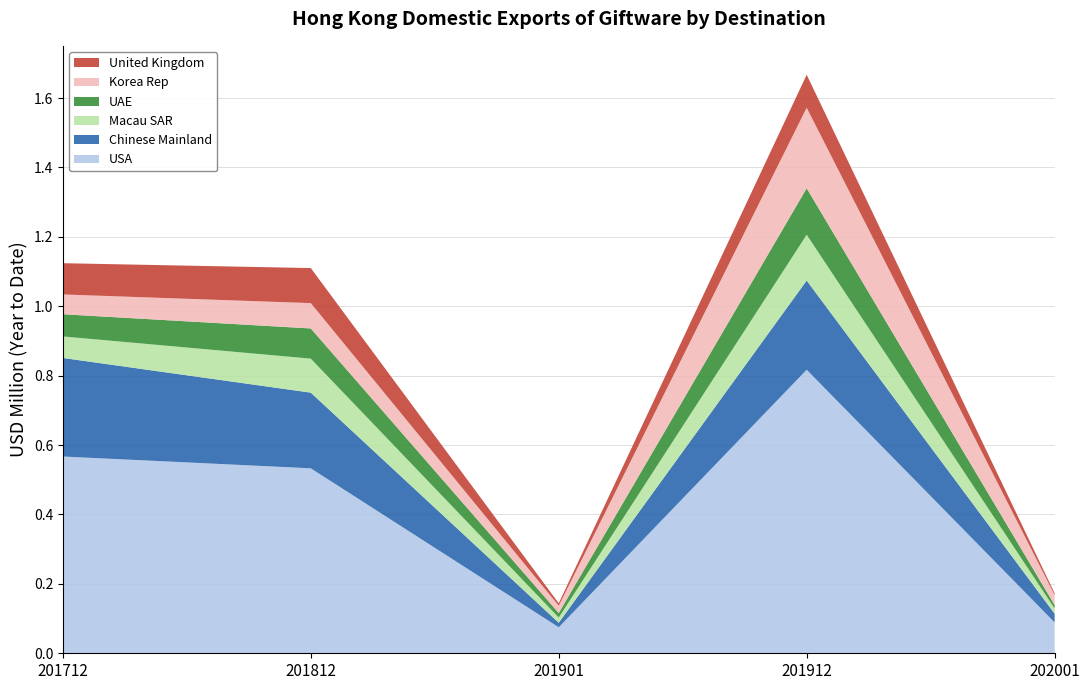

Reading left to right, what are all the values shown in this chart?

USA: 201712=0.6	201812=0.5	201901=0.1	201912=0.8	202001=0.1
Chinese Mainland: 201712=0.3	201812=0.2	201901=0.0	201912=0.3	202001=0.0
Macau SAR: 201712=0.1	201812=0.1	201901=0.0	201912=0.1	202001=0.0
UAE: 201712=0.1	201812=0.1	201901=0.0	201912=0.1	202001=0.0
Korea Rep: 201712=0.1	201812=0.1	201901=0.0	201912=0.2	202001=0.0
United Kingdom: 201712=0.1	201812=0.1	201901=0.0	201912=0.1	202001=0.0